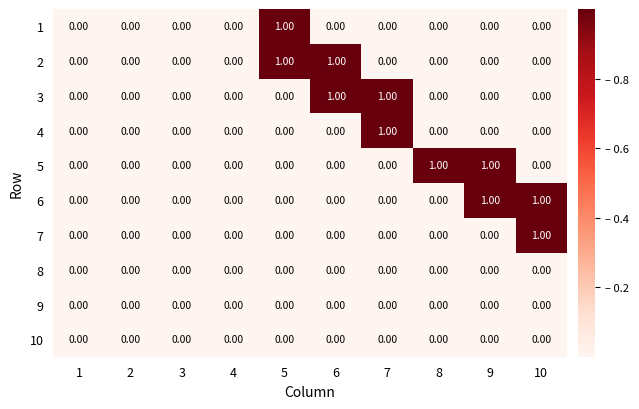

What is the total value across all series at 7?

2